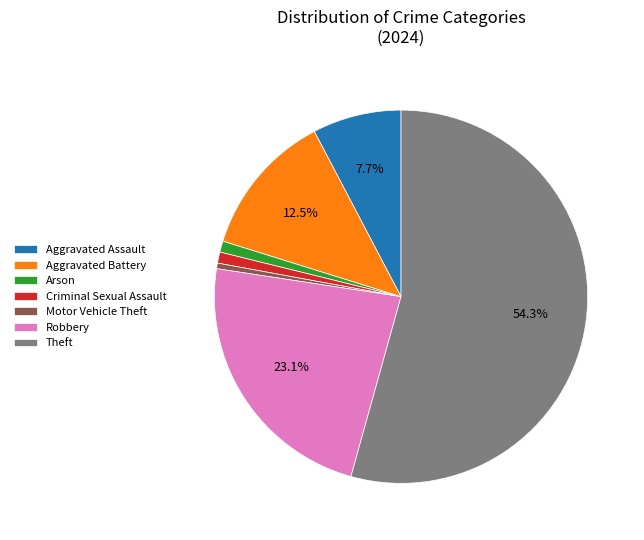

Which has a higher value, Aggravated Battery or Arson?

Aggravated Battery